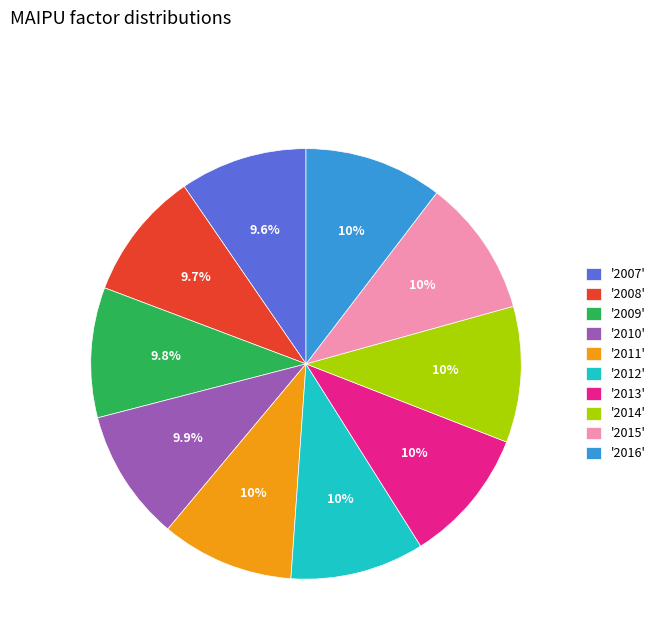

Does '2014' account for over 50% of the chart?

No